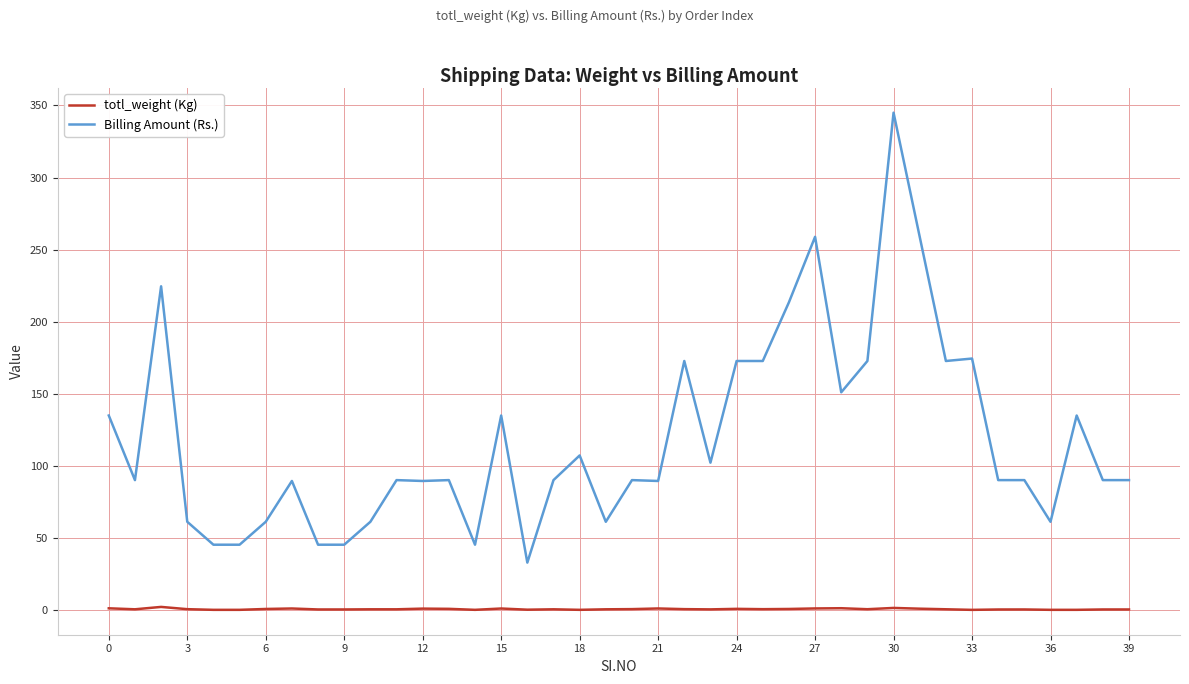

Which series has the widest spread of values?

Billing Amount (Rs.)